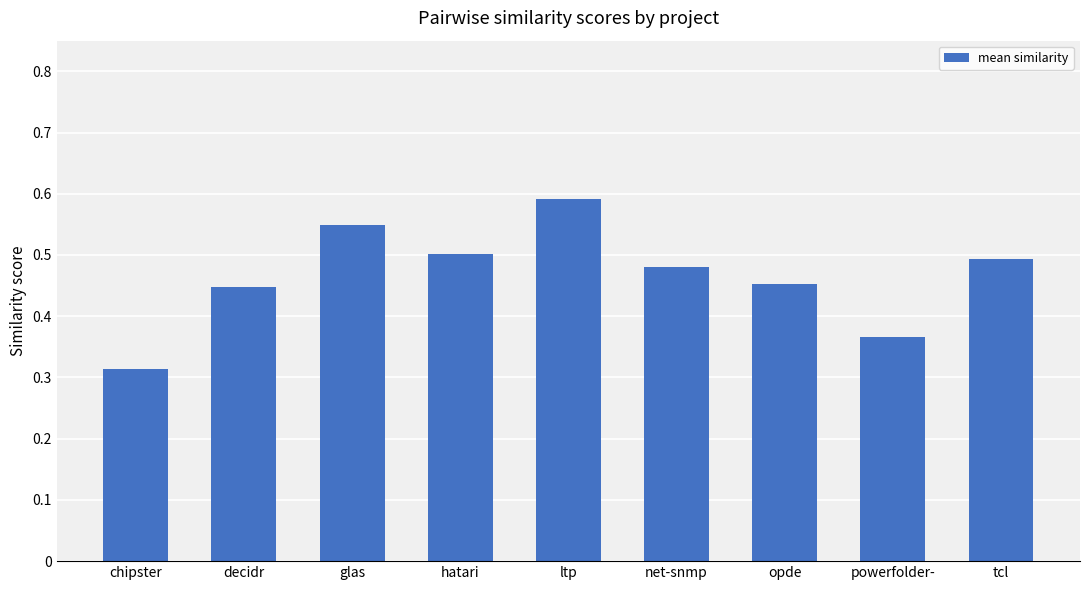

Which category has the highest value across all series?

ltp